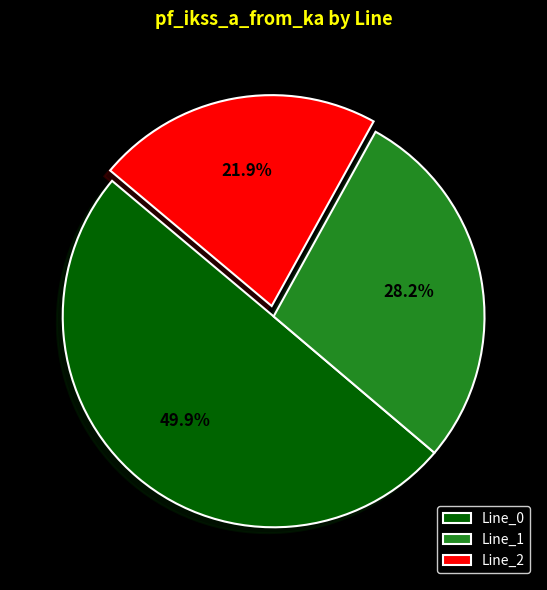

To the nearest percent, what portion does Line_2 represent?

22%